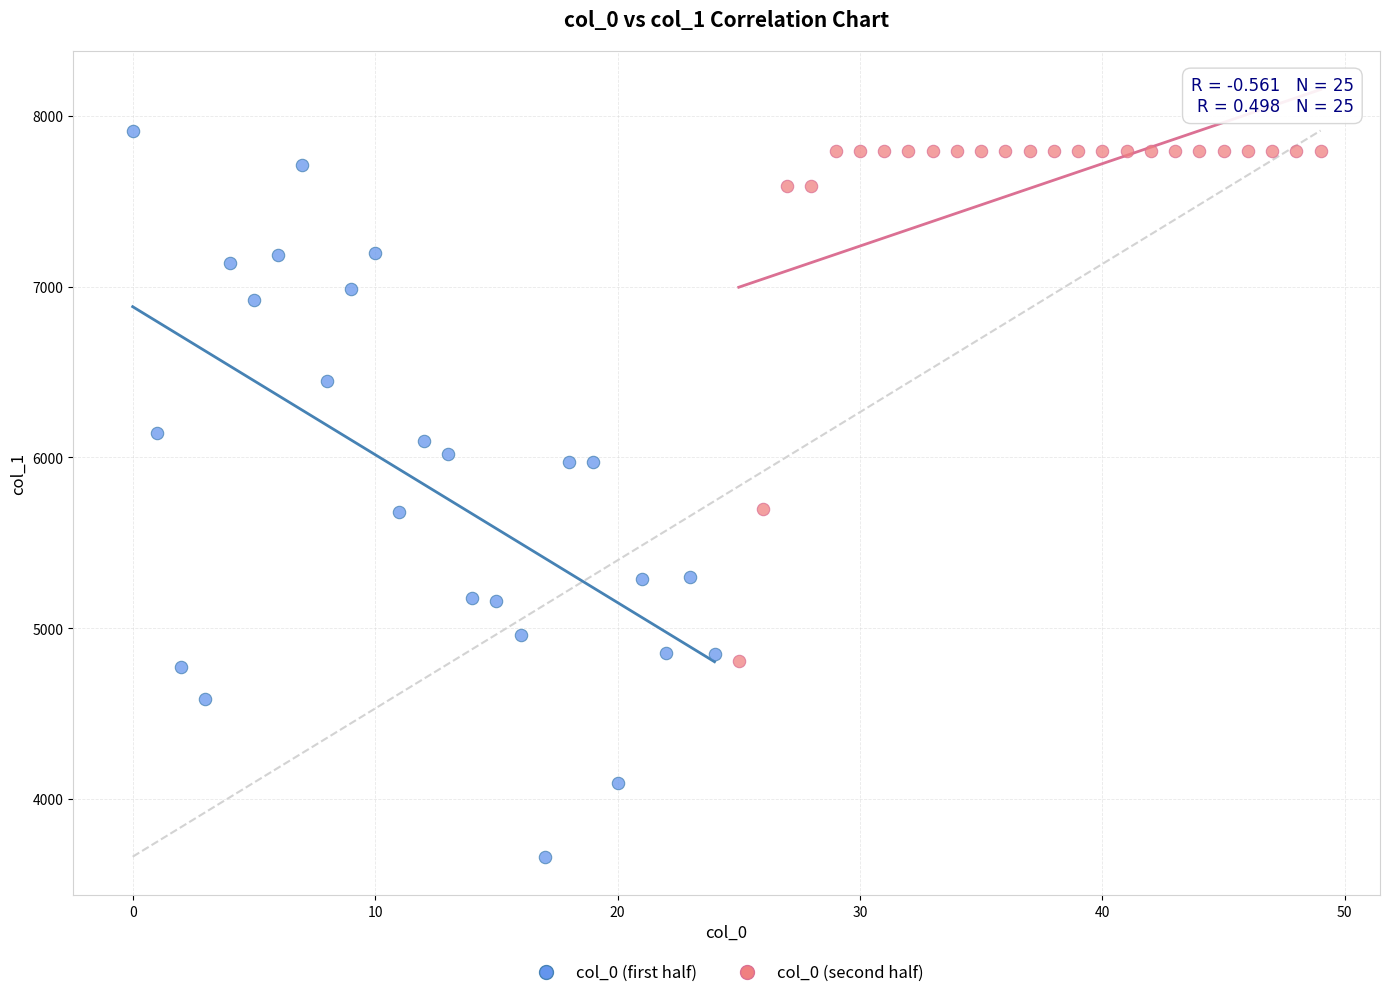

Which series contains the lowest Y value?

col_0 (first half)